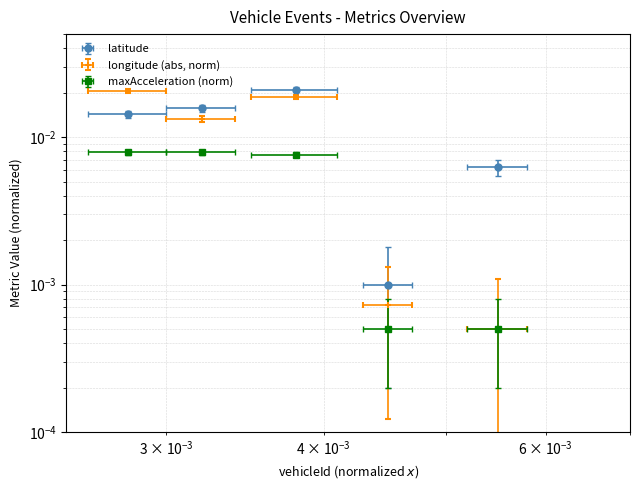

Which series ends up on top after the final intersection of latitude and longitude?

latitude